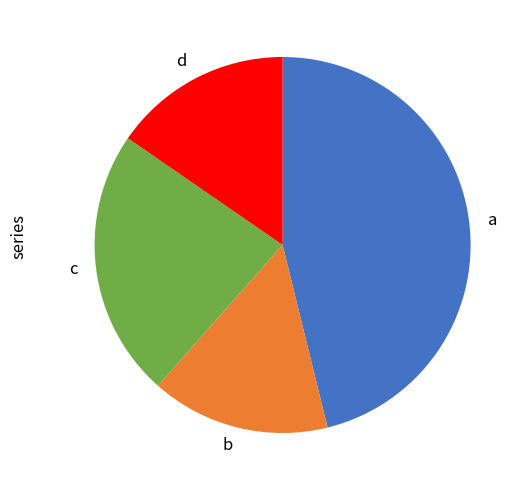

Is the sum of b and c greater than half?

No